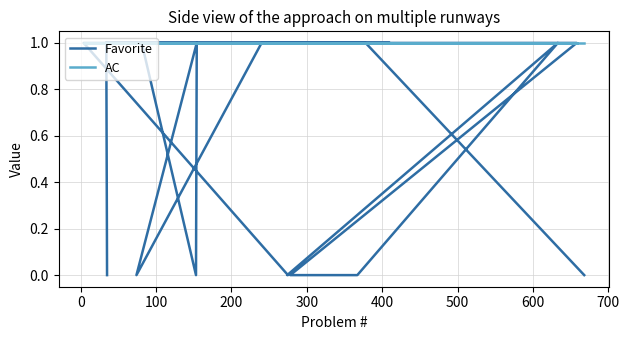

True or false: Favorite has more than 2 interior local peaks.

False